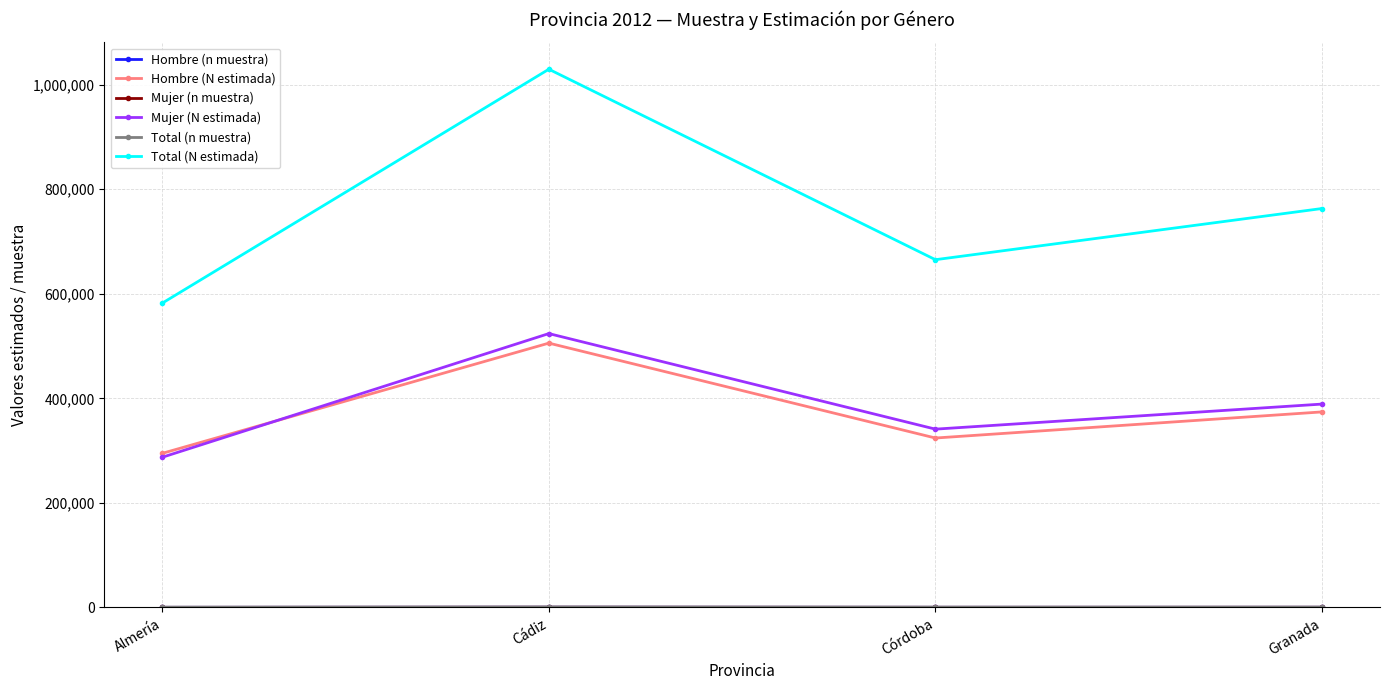

What position from the left is Córdoba?

3